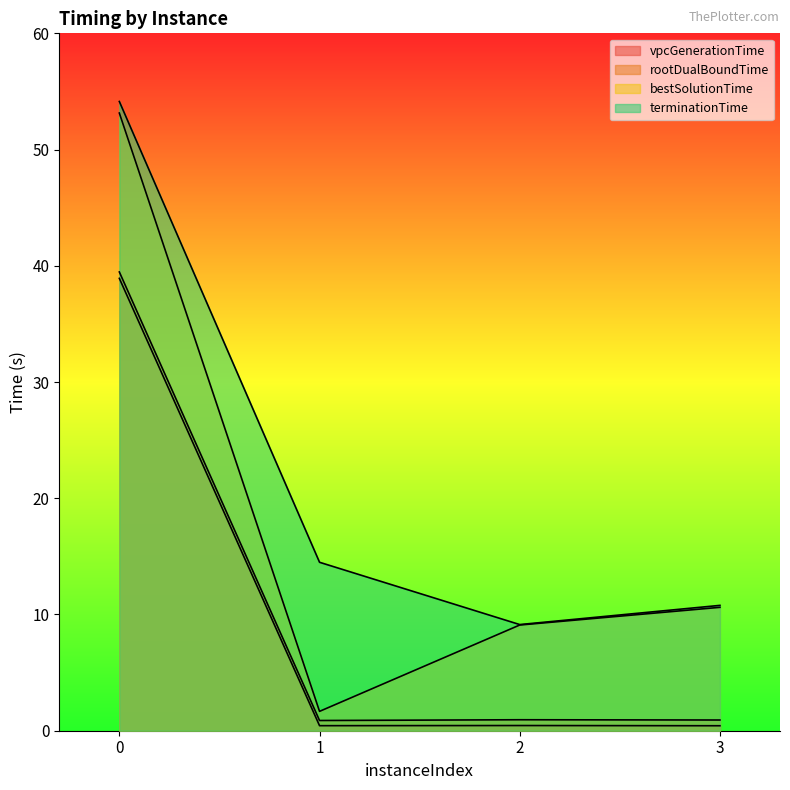

Which series has the largest total across all categories?

terminationTime